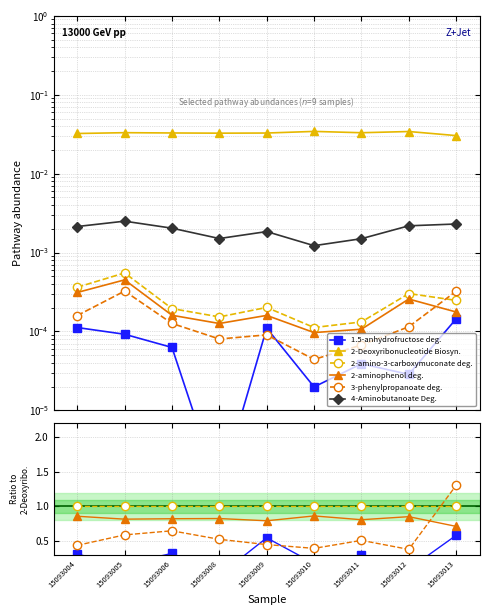

True or false: 2-amino-3-carboxymuconate deg. and 1.5-anhydrofructose deg. intersect in this chart.

False